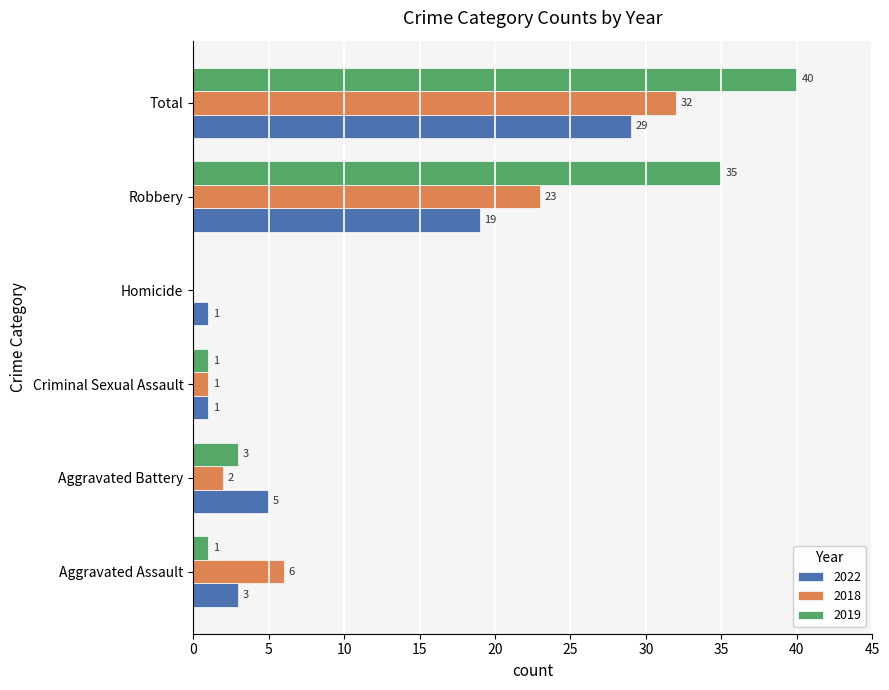

What is the average value of the 2018 series?

11